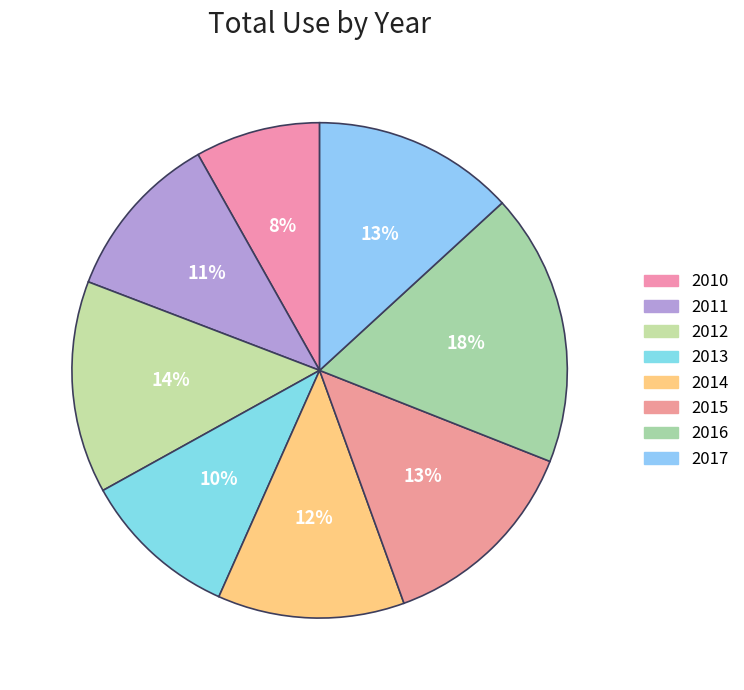

How many slices are in this pie chart?

8